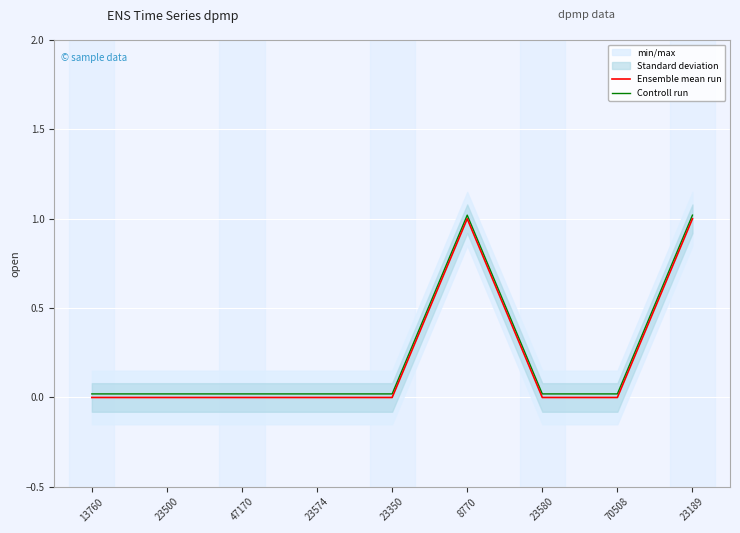

At which label is Controll run closest to 0?

13760